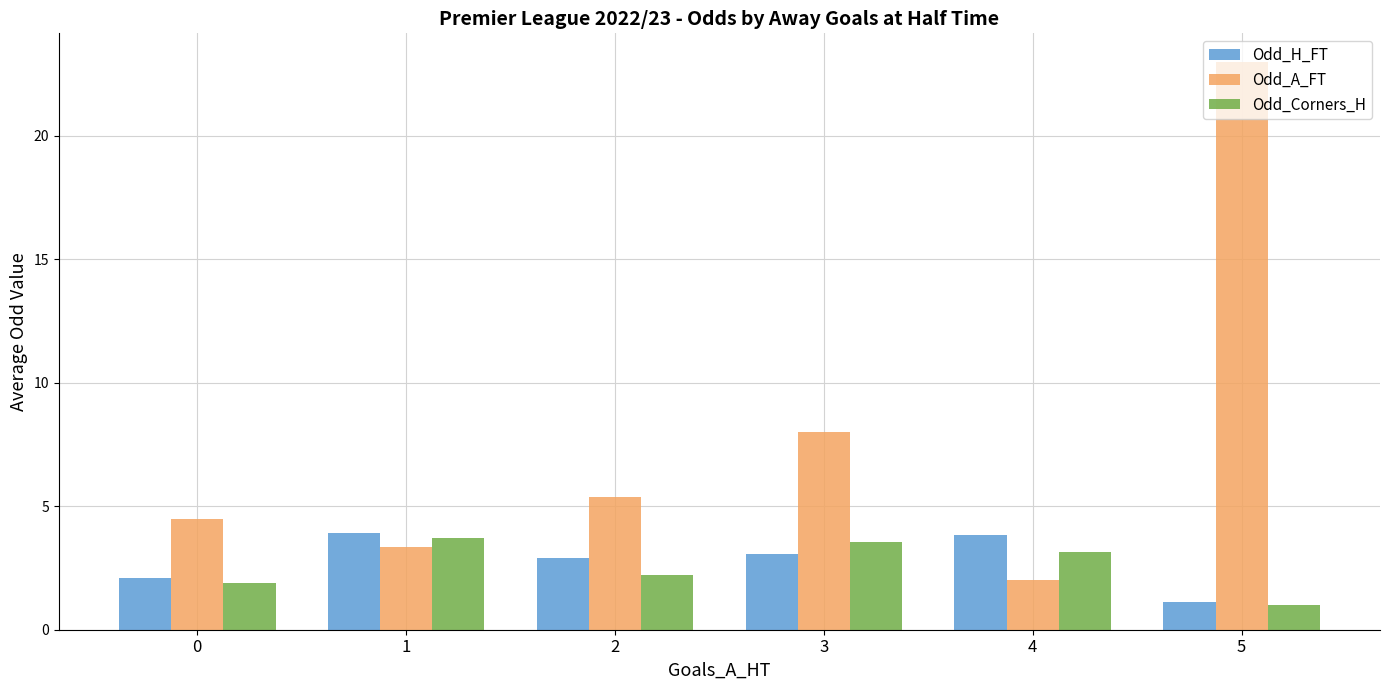

What is the average value of the Odd_H_FT series?

2.8